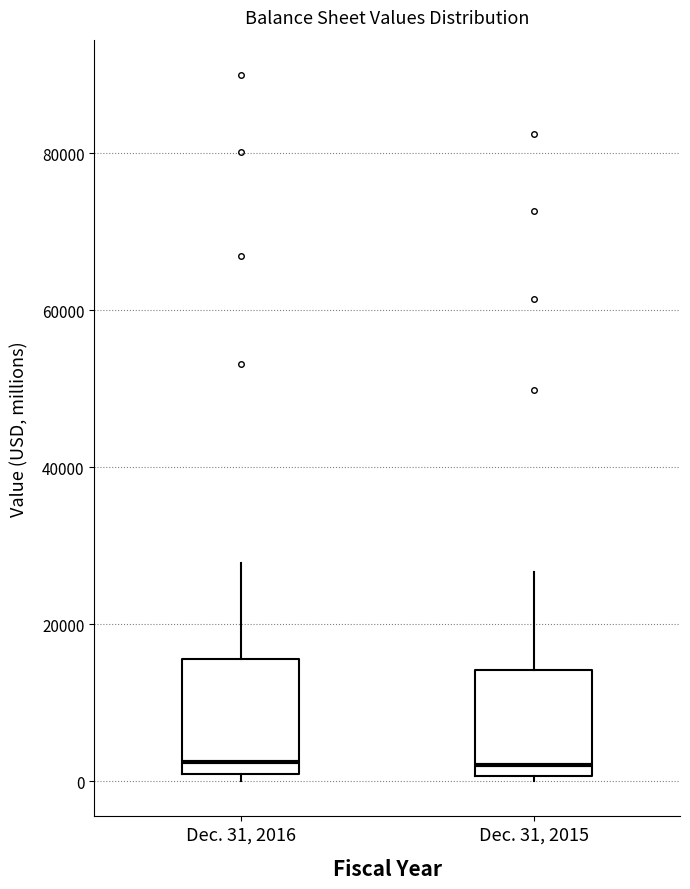

Reading left to right, transcribe this box plot: for each box, give where its median line is, the range the box spans, and where its two whiskers end, as read against the y-axis. The values are not printed on the chart, so give them approximately, as read against the axis.

Dec. 31, 2016: median 2000, box 0 to 16000, whiskers 0 (just below the box's lower edge) to 28000
Dec. 31, 2015: median 2000, box 0 to 14000, whiskers 0 (just below the box's lower edge) to 26000